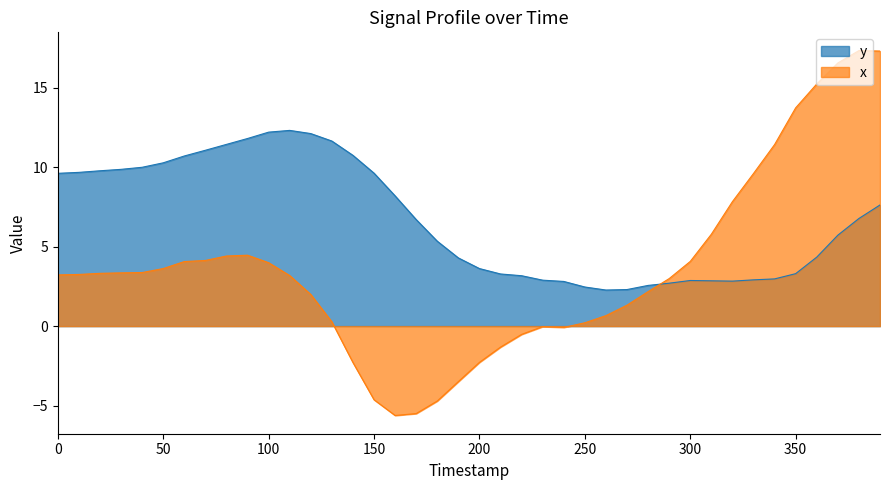

In x, how many points are higher than both neighbors (excluding endpoints)?

3